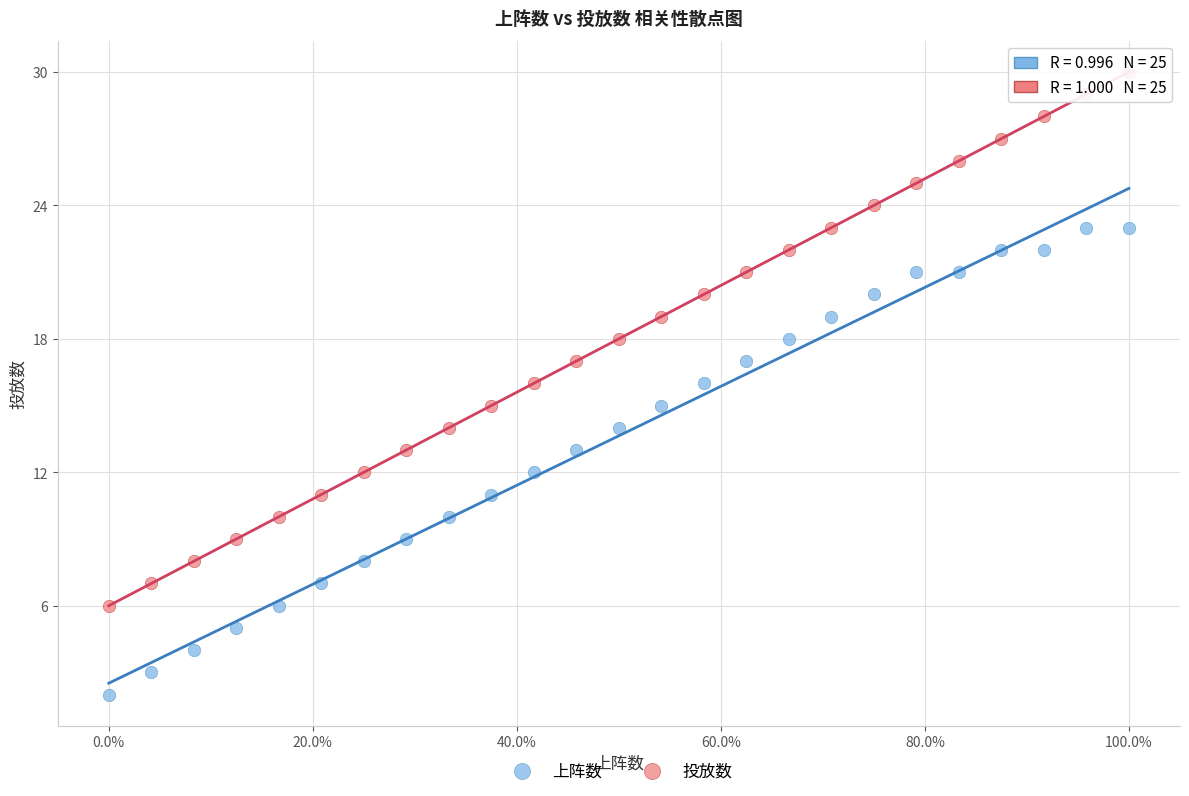

Across all data points, what is the range of Y values (max minus min)?

28